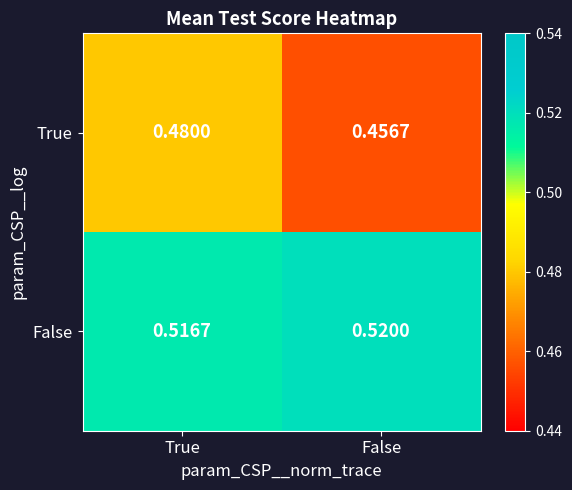

How many data points does each series have?

2